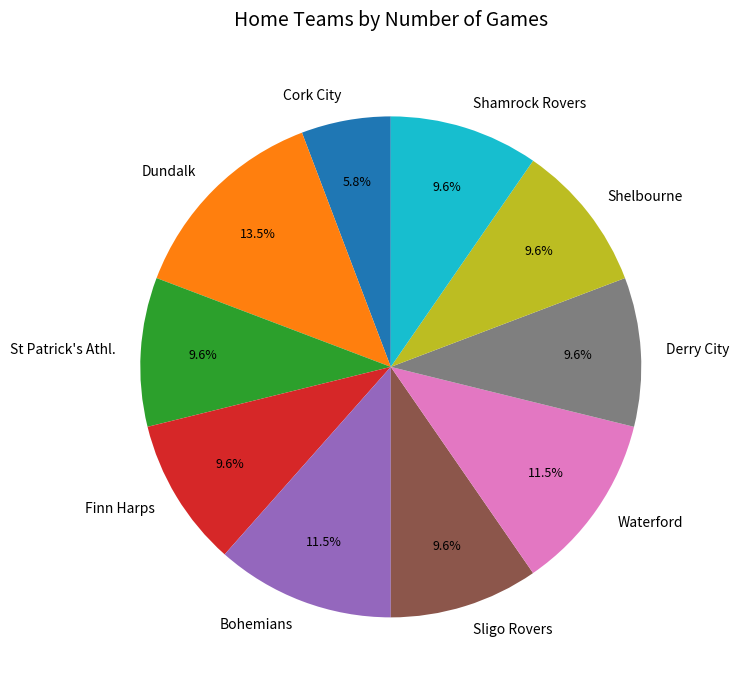

What percentage do Derry City and St Patrick's Athl. together represent?

19.2%